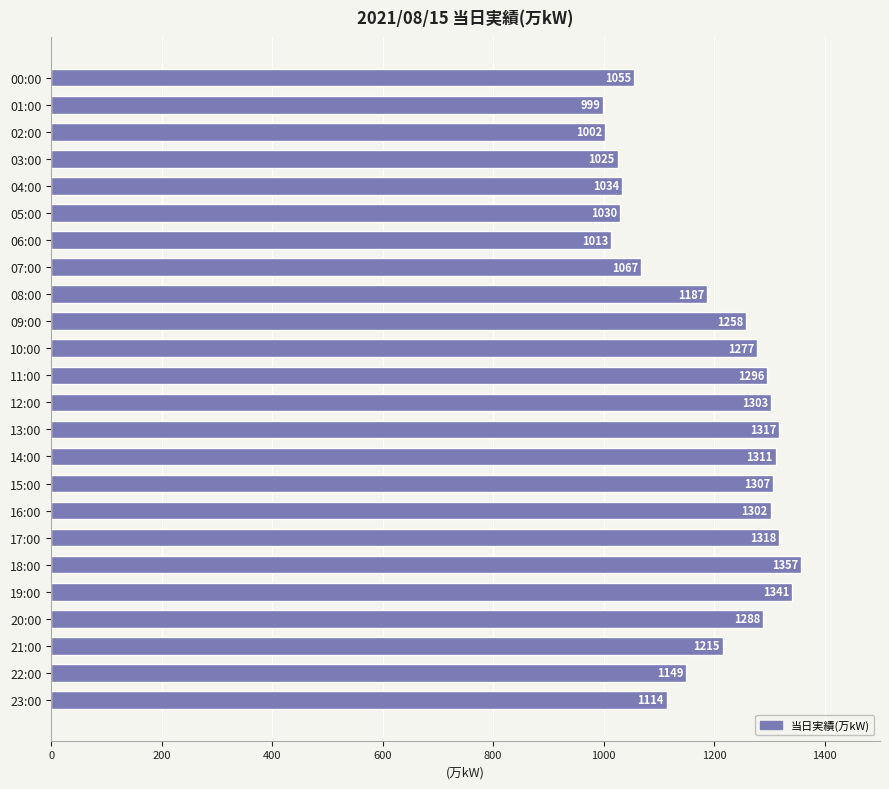

What is the difference between the maximum and minimum values?

358